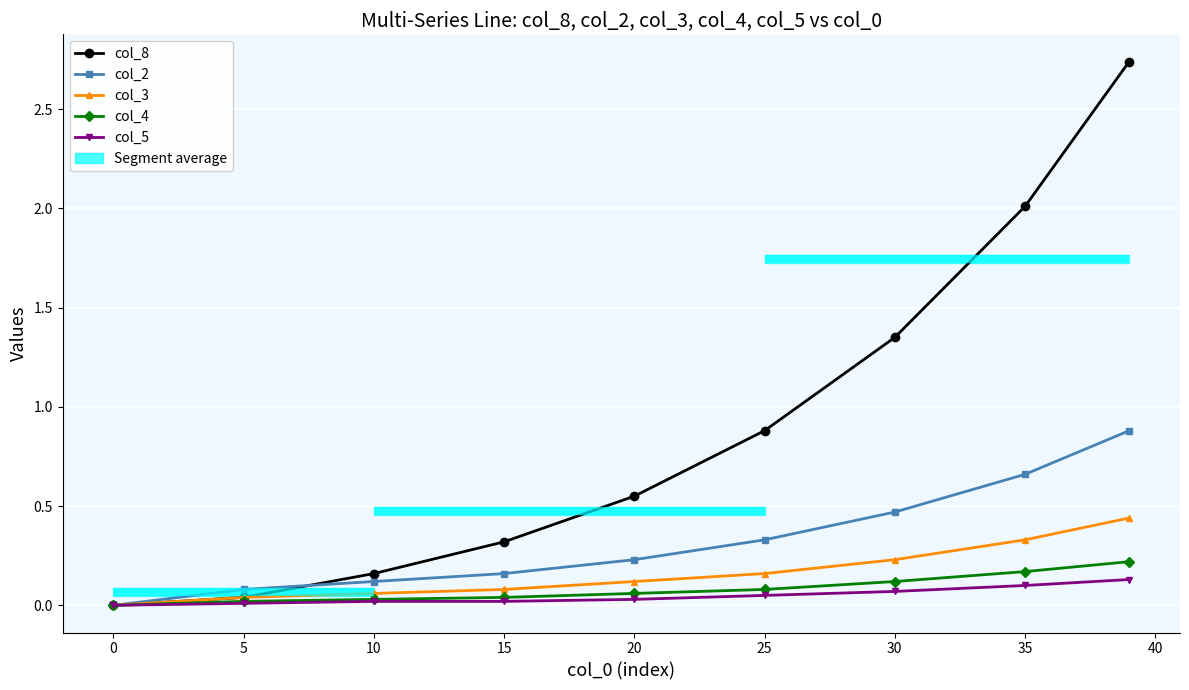

True or false: col_2 and col_5 cross at least once.

False